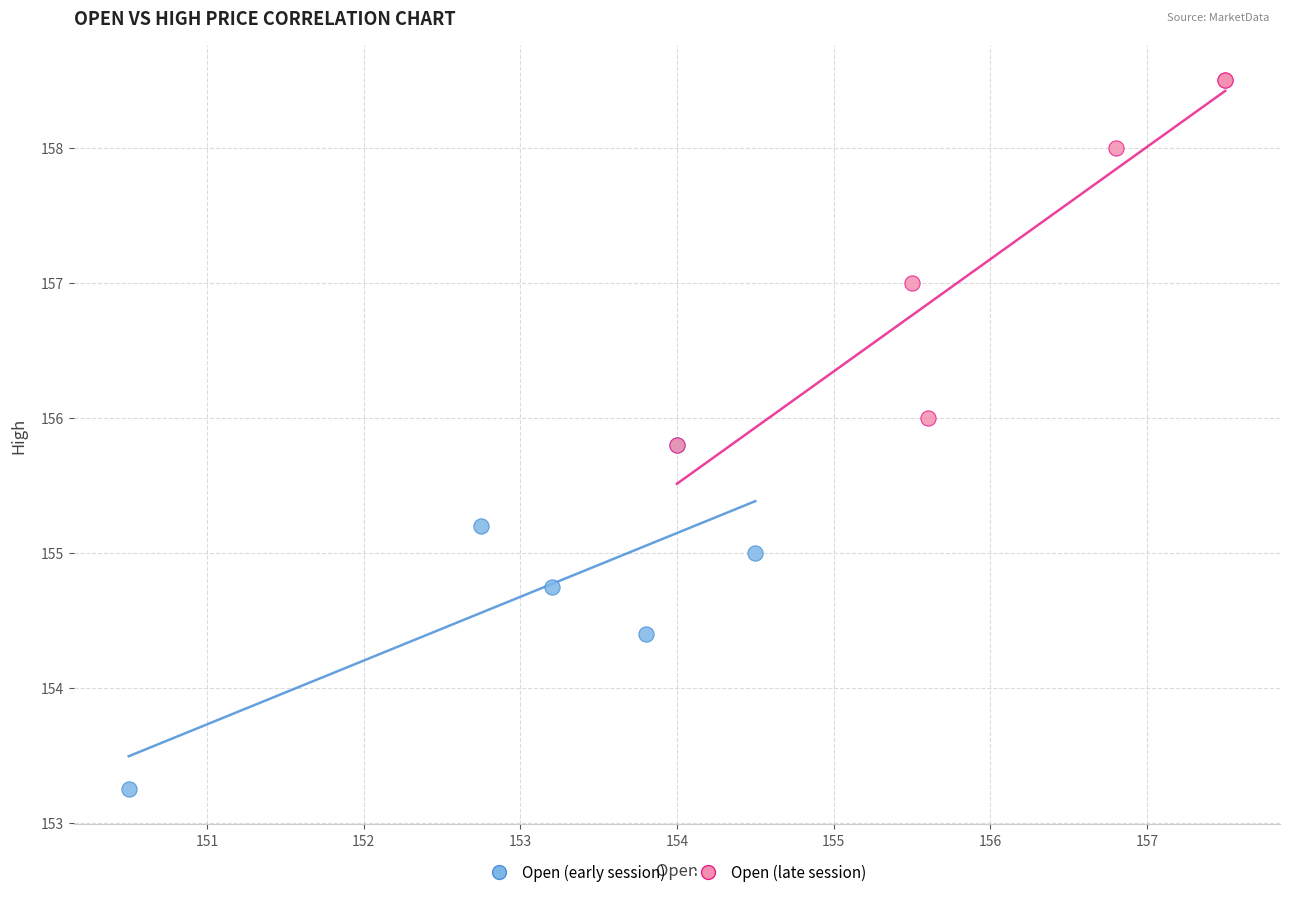

Which series reaches the minimum Y coordinate?

Open (early session)